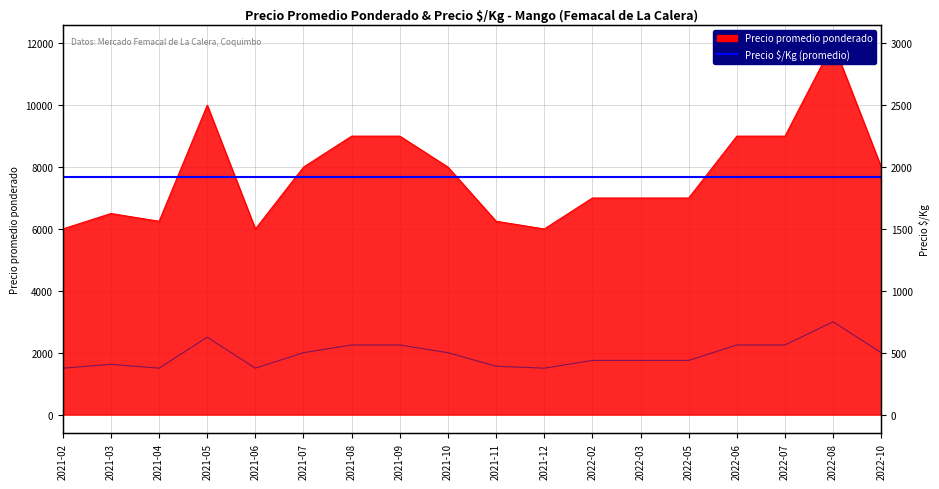

What is the label of the 8th point from the right?

2021-12